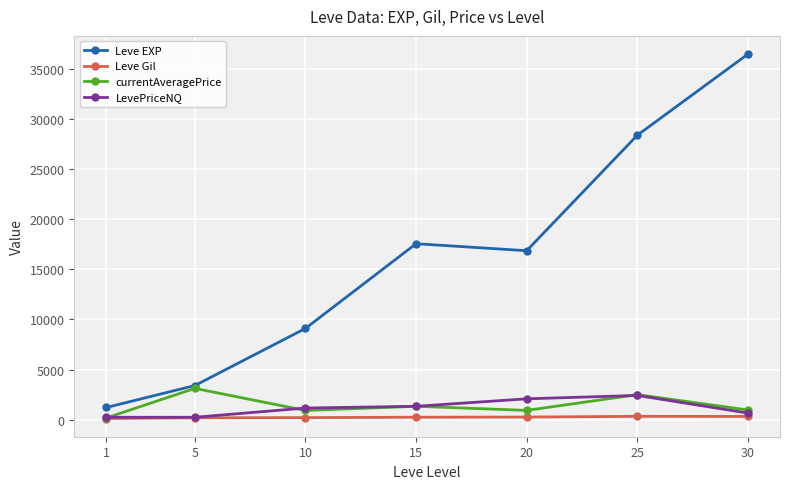

True or false: Leve EXP and LevePriceNQ intersect in this chart.

False